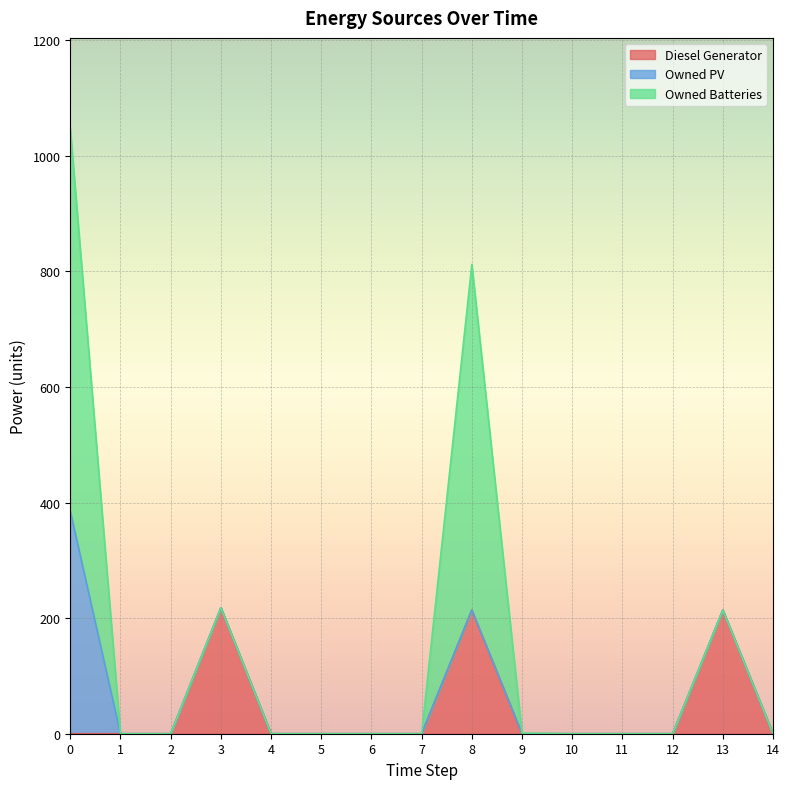

What is the average value of the Owned PV series?

26